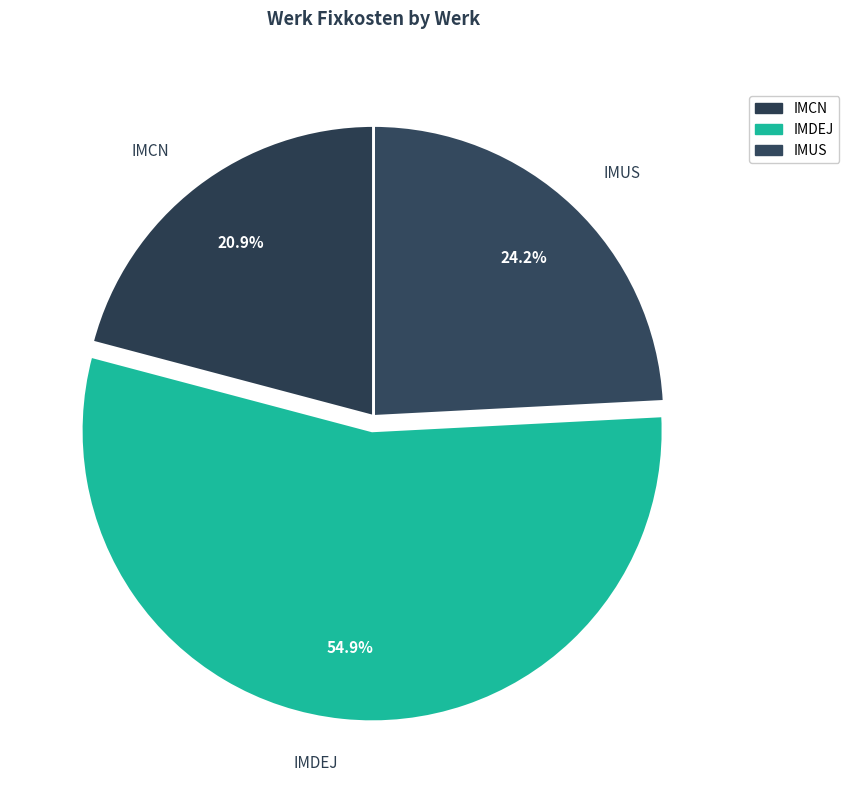

Do IMDEJ and IMUS together represent more than half of the pie?

Yes